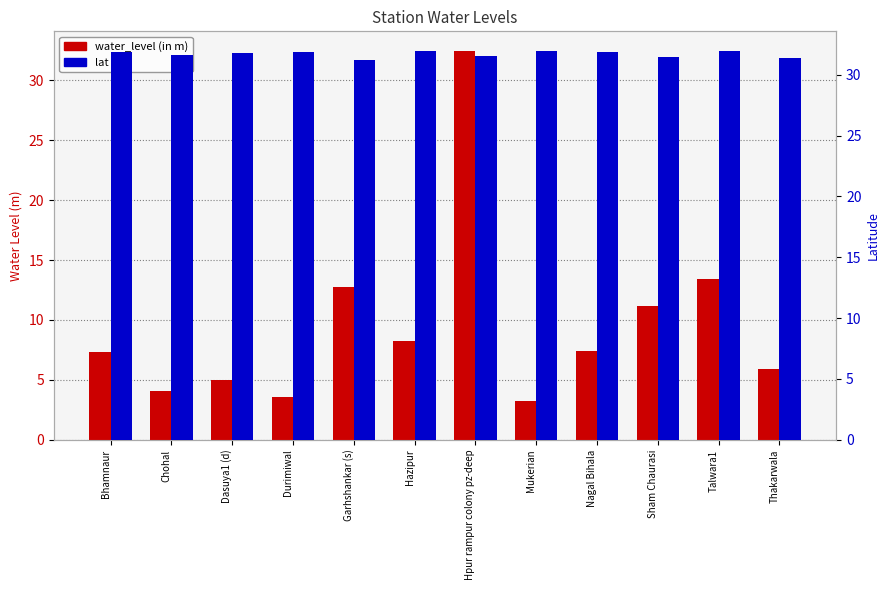

How many groups of bars are there?

12